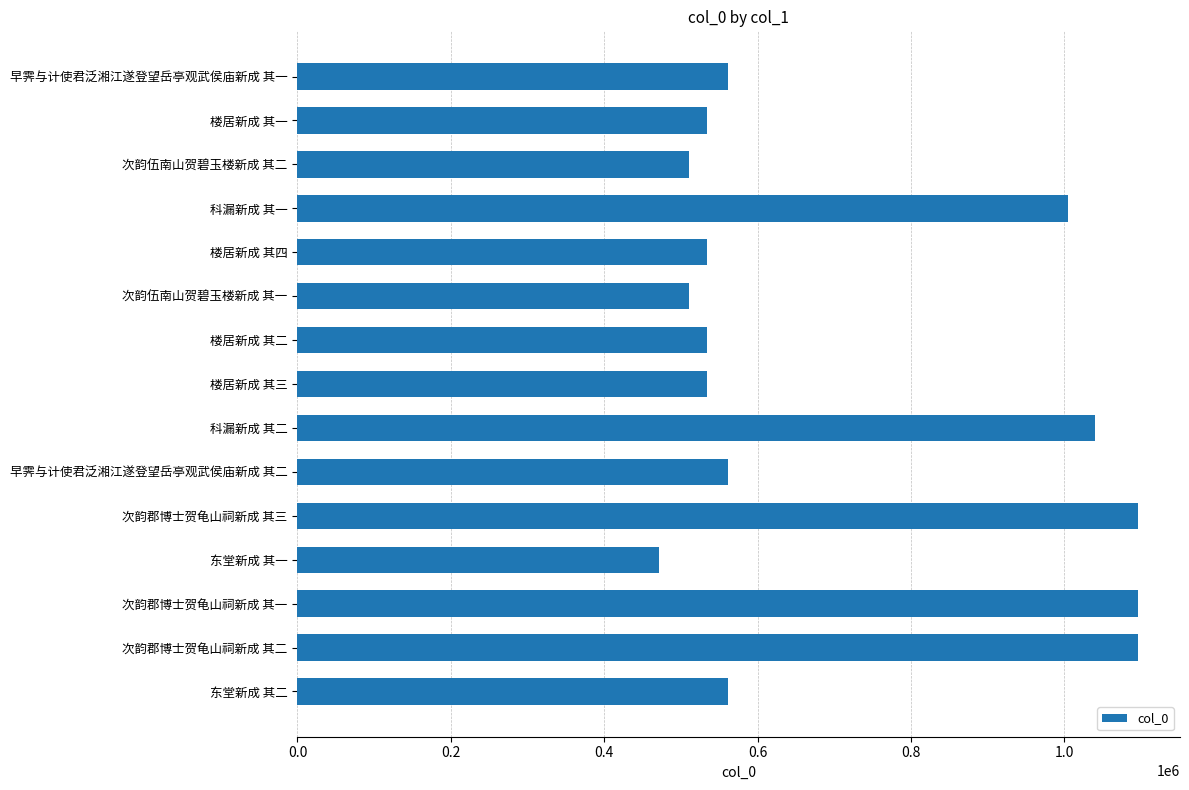

Count the number of data series in this chart.

1